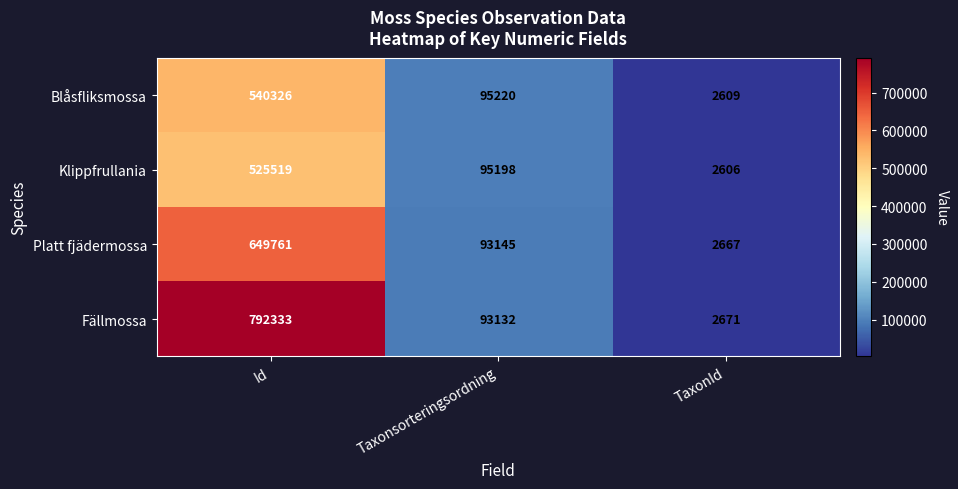

What is the greatest value displayed?

792333